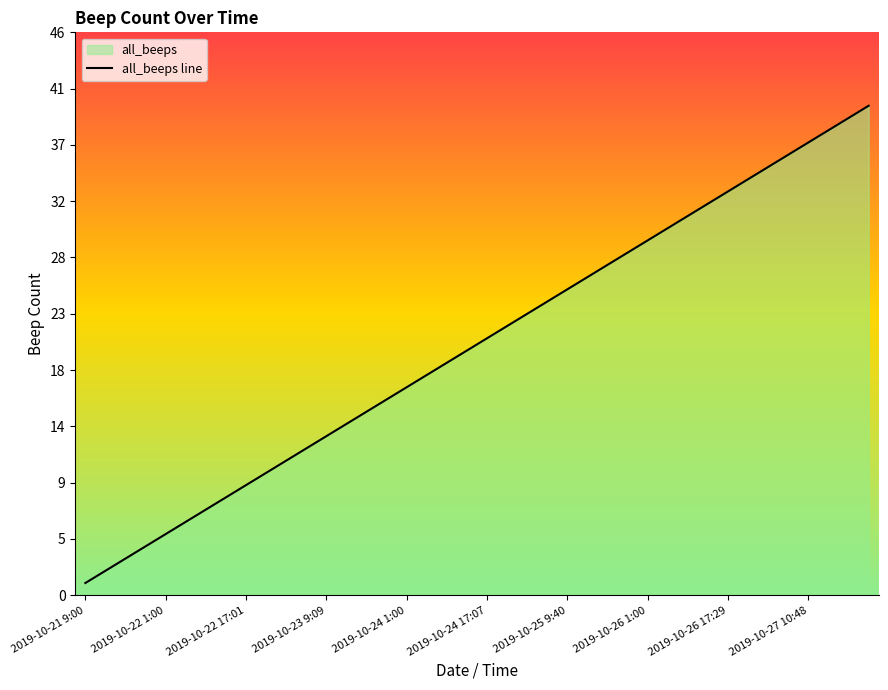

Does the chart have visible grid lines?

No